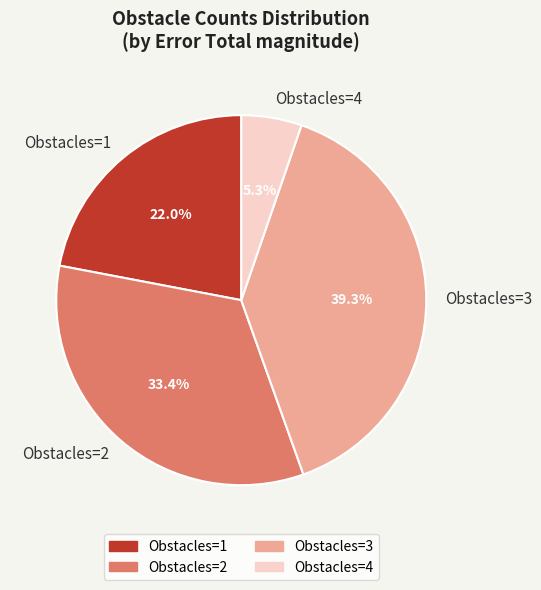

What portion of the pie excludes Obstacles=1?

78.0%